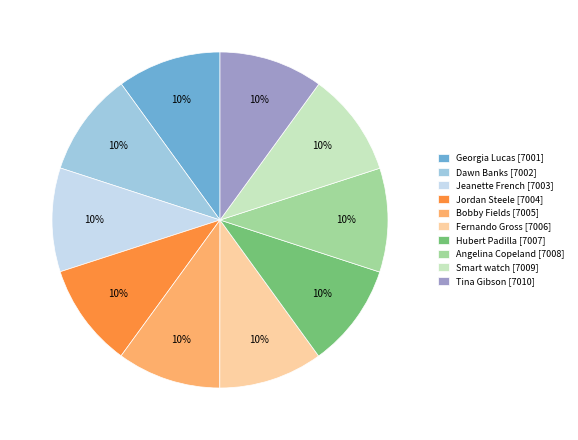

How many slices are in this pie chart?

10